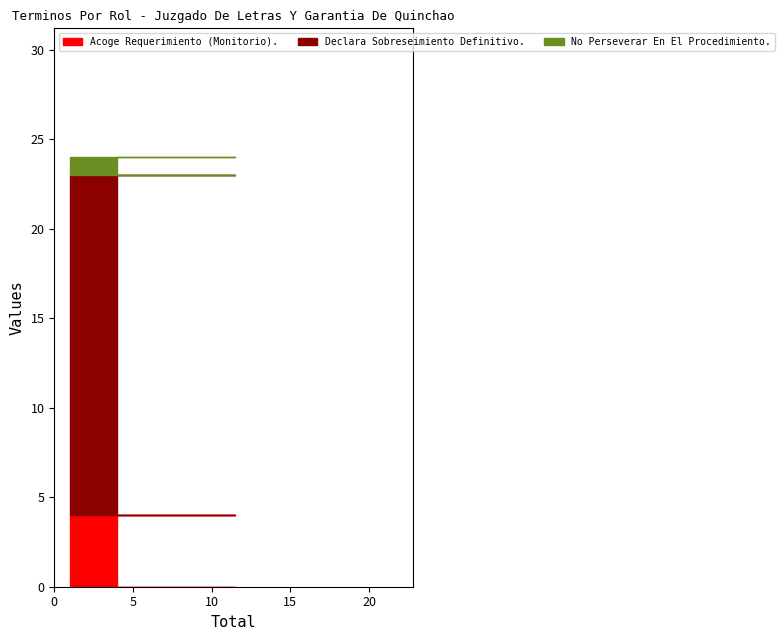

What is the total value across all series at 2018/8 - Total=1?

24